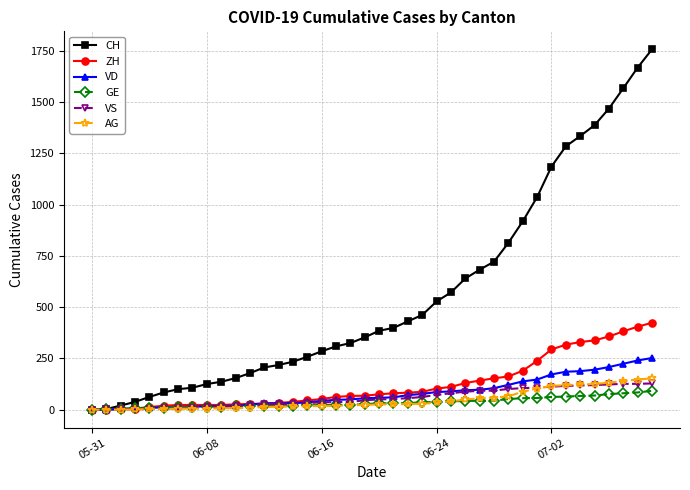

Which series has the widest spread of values?

CH